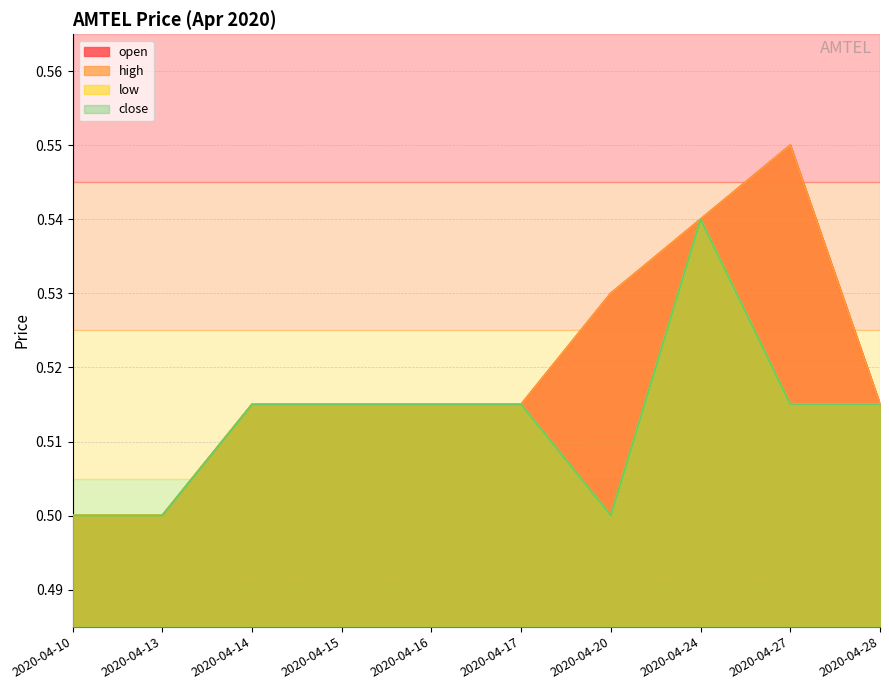

Between 2020-04-15 and 2020-04-10, which is larger?

2020-04-15